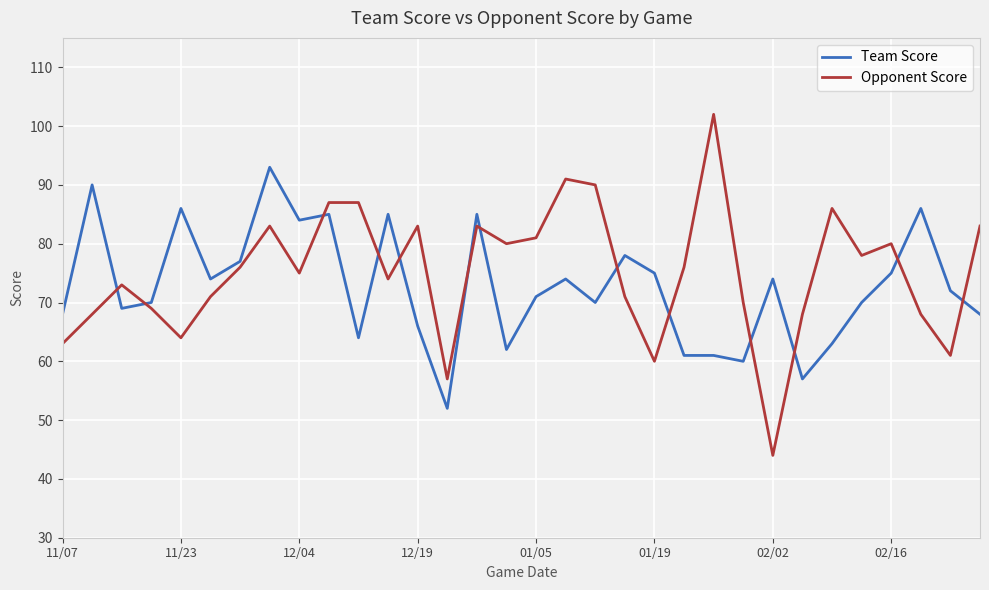

After their last crossing, which series has the higher values: Team Score or Opponent Score?

Opponent Score